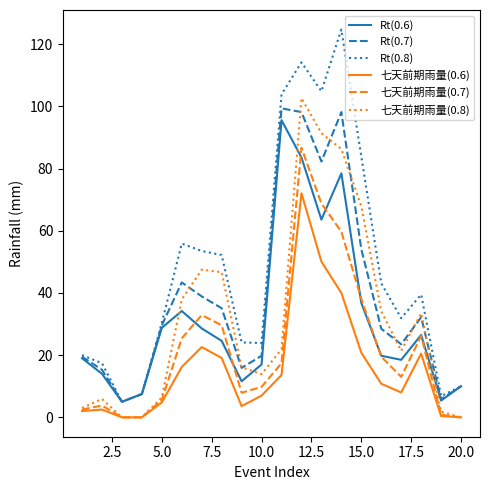

What is the lowest value of the Rt(0.7) series?

5.0